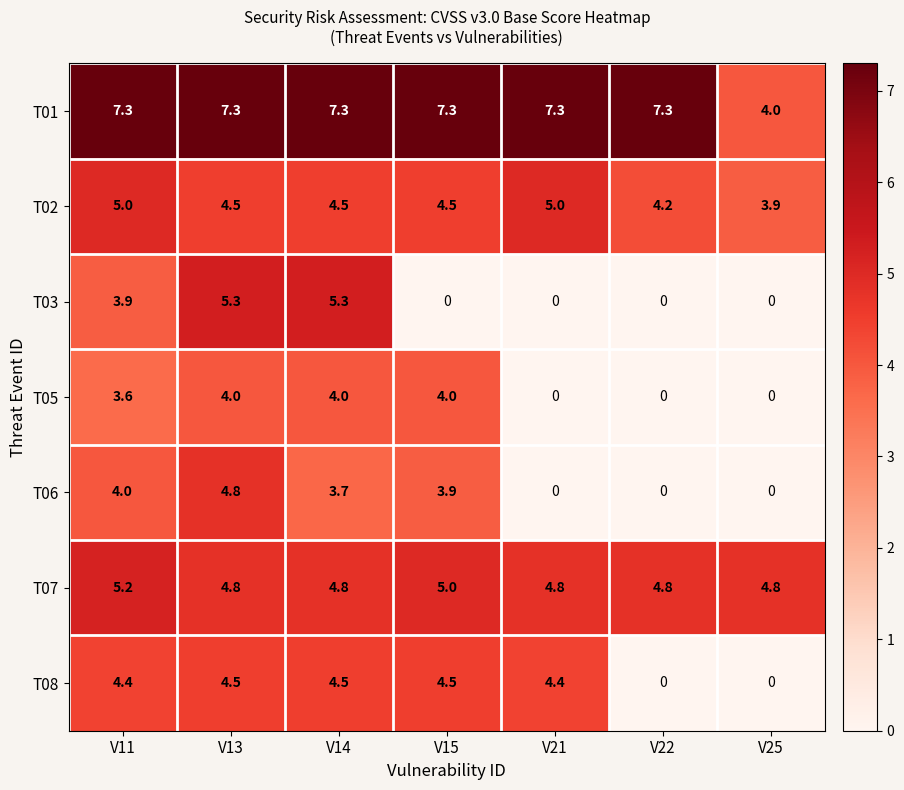

List the series in order of their peak value, highest first.

T01, T03, T07, T02, T06, T08, T05